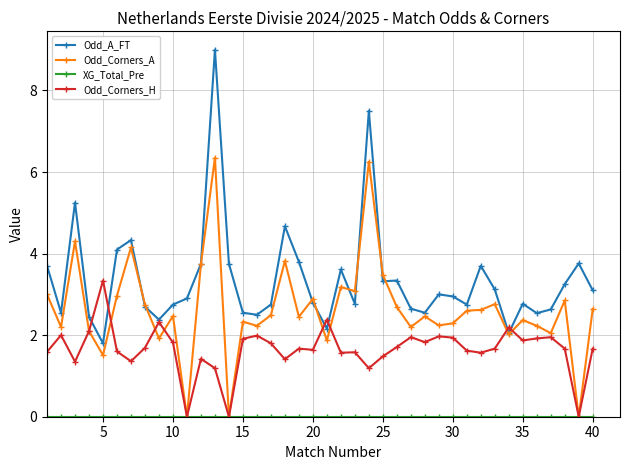

Which series has the largest range (max minus min)?

Odd_A_FT